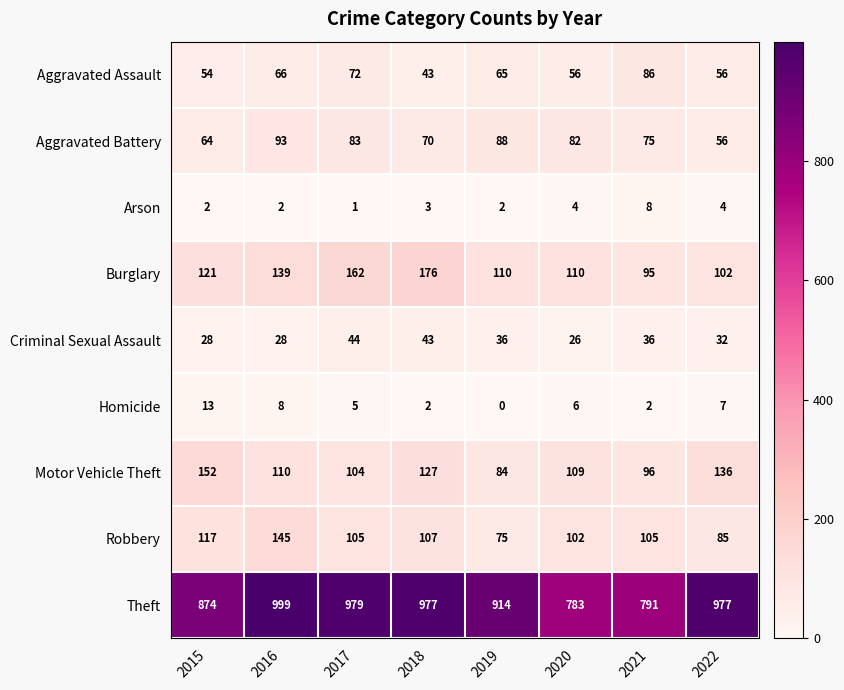

What is the difference between the maximum and minimum values in the Aggravated Assault series?

43